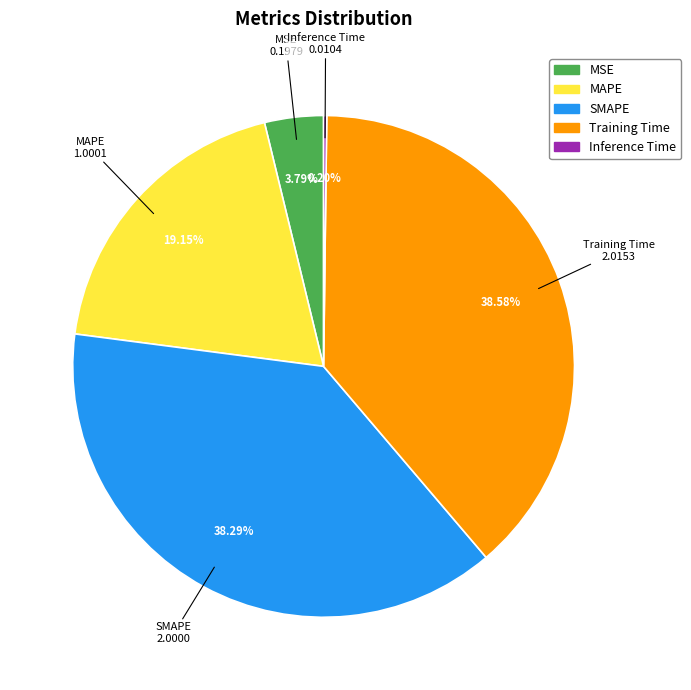

To the nearest percent, what is the difference between the MAPE and Training Time slice percentages?

19%